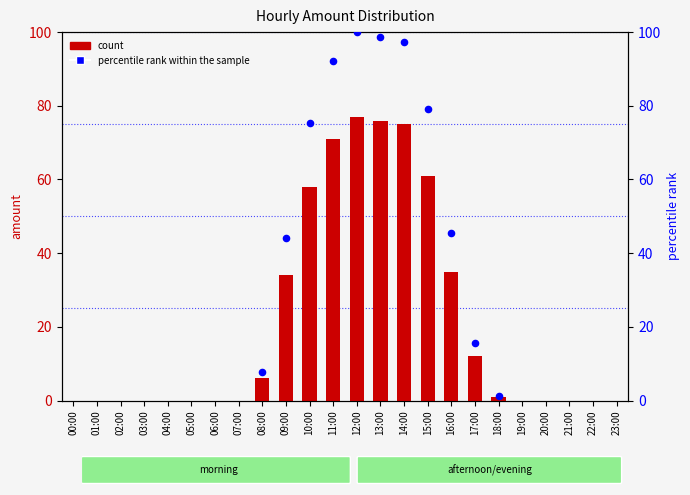

Between 08:00 and 13:00, which is larger?

13:00